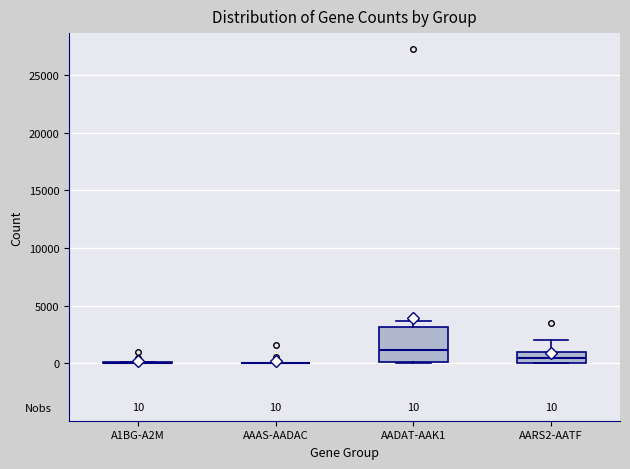

Comparing the boxes themselves (not the whiskers), which one is the tallest?

AADAT-AAK1